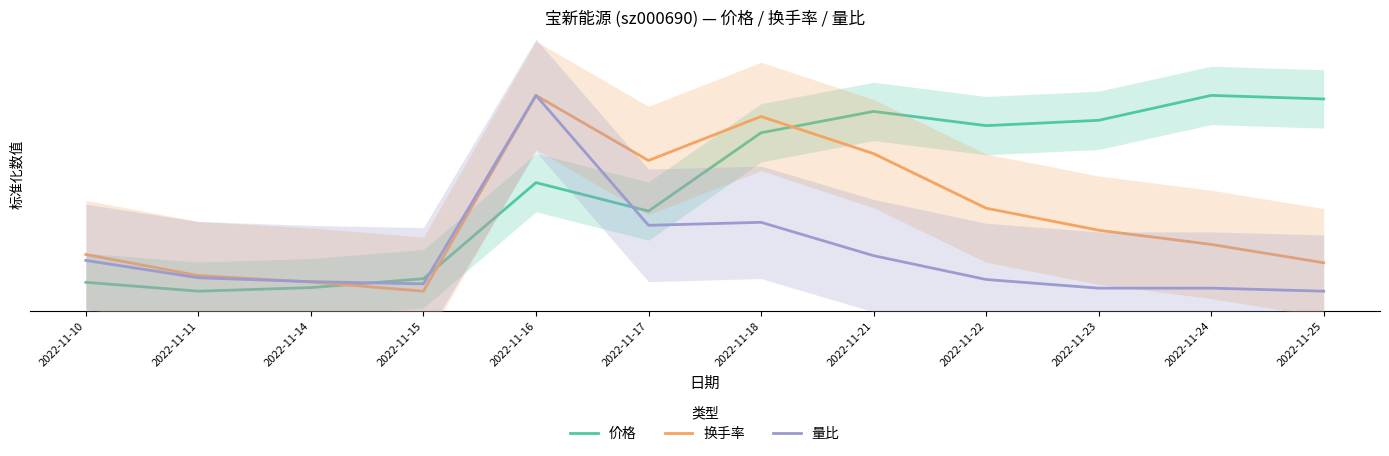

What is the difference between the highest and lowest values at 2022-11-23?

8.6